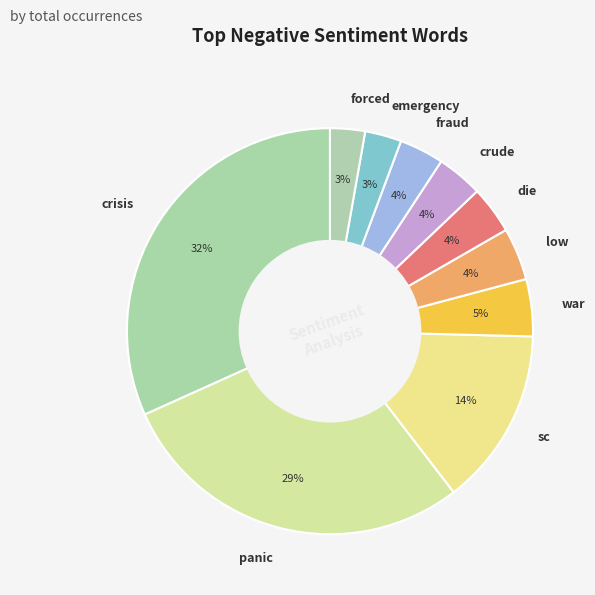

What percentage is the crude slice, to the nearest percent?

4%